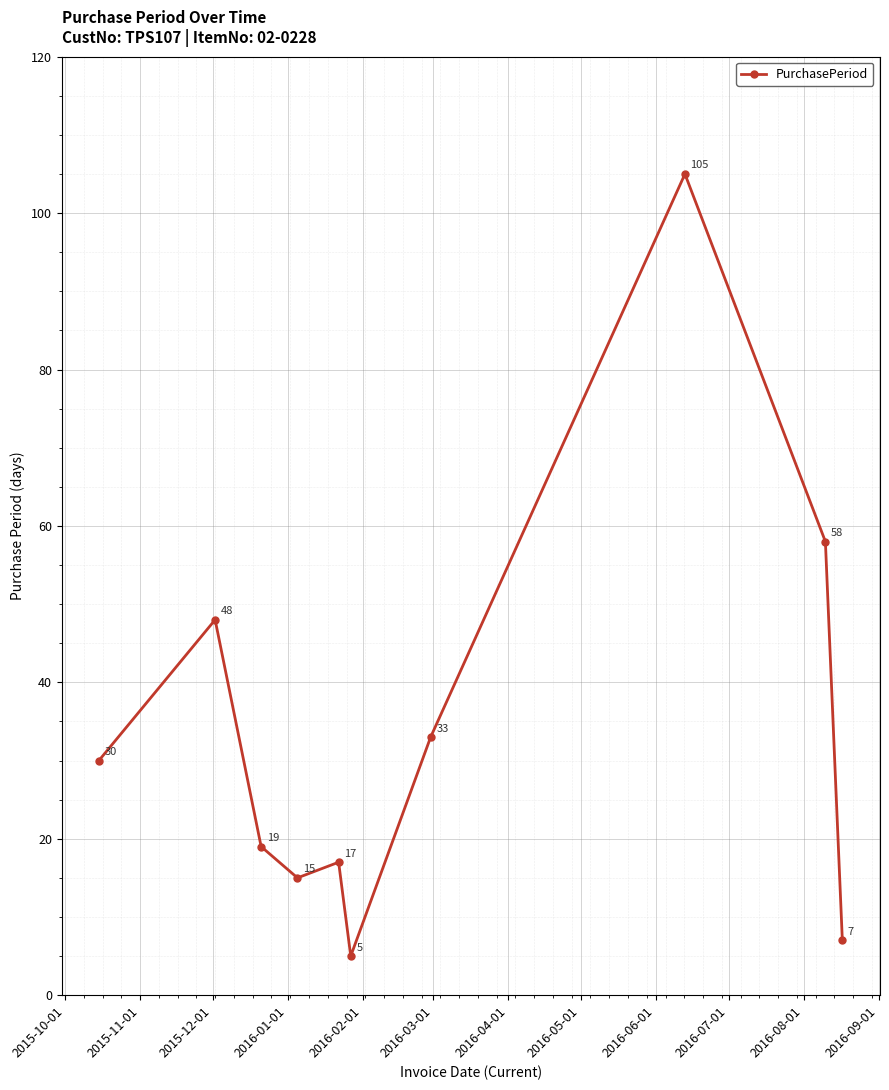

How many interior local valleys (lower than both neighbors) does the data have?

2